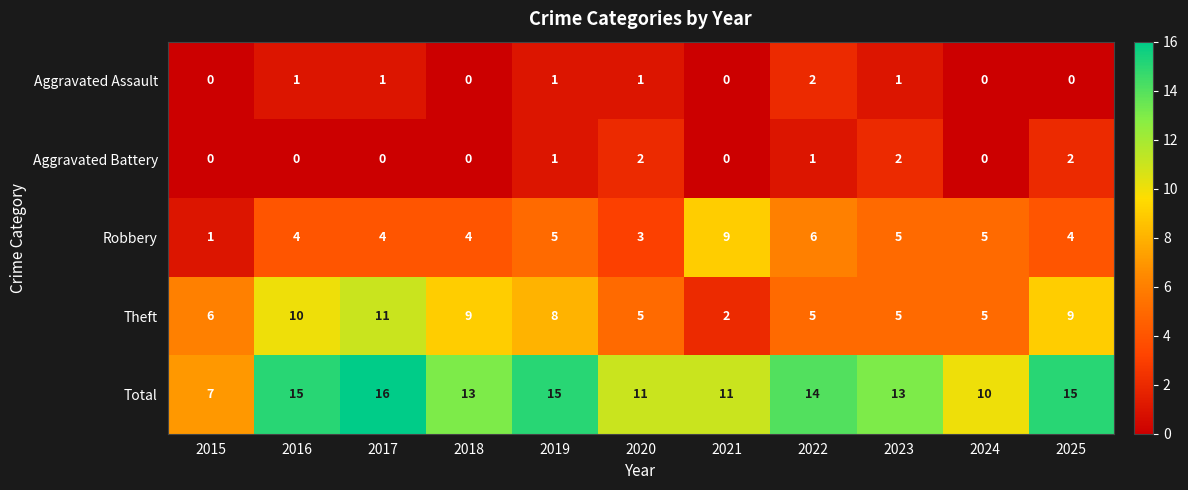

Between 2016 and 2025, which series saw the biggest shift?

Aggravated Battery